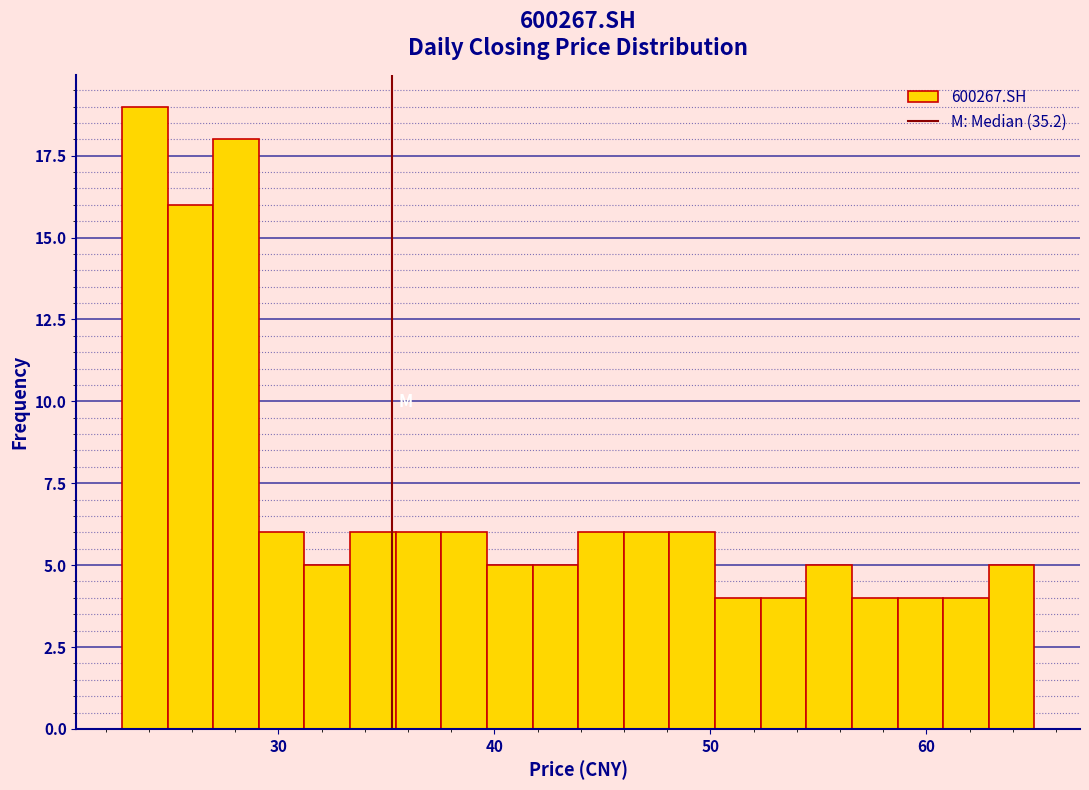

Around what value on the x-axis is the tallest bar? Give the approximate position of its centre, as read against the axis.

24